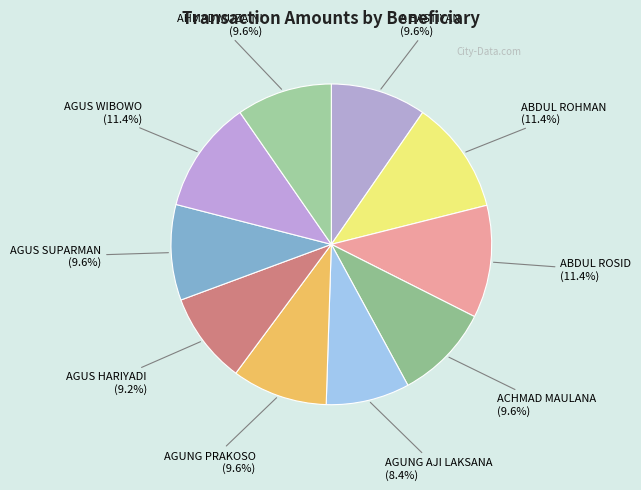

How much of the chart is everything except AGUNG AJI LAKSANA?

91.6%